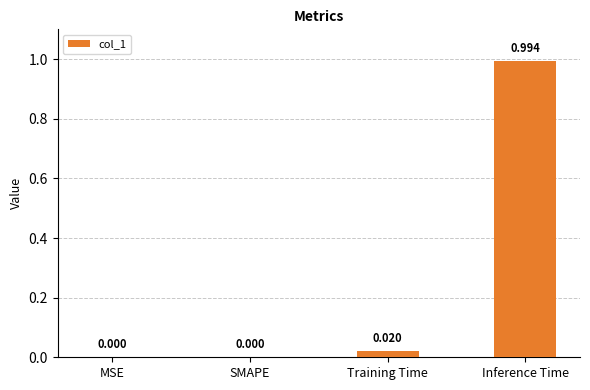

How many distinct data groups are displayed?

1